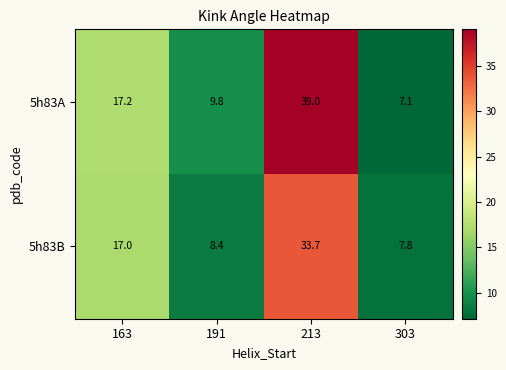

Which label corresponds to the largest value in the chart?

213